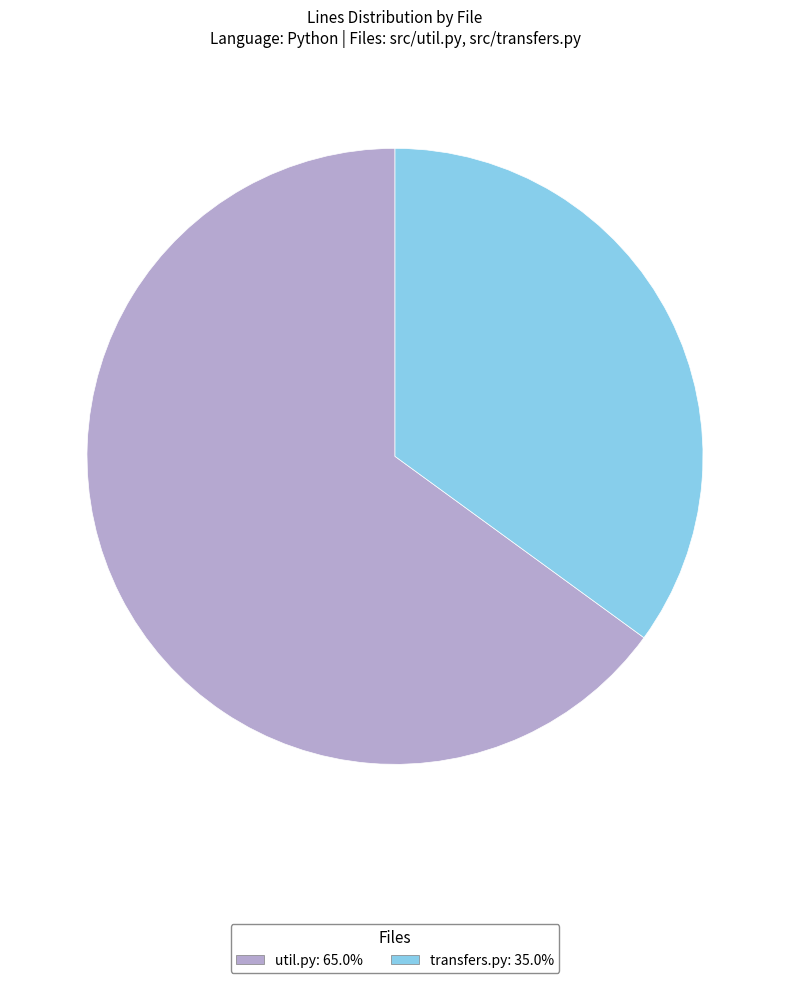

Combined, do transfers.py: 35.0% and util.py: 65.0% account for over 50%?

Yes